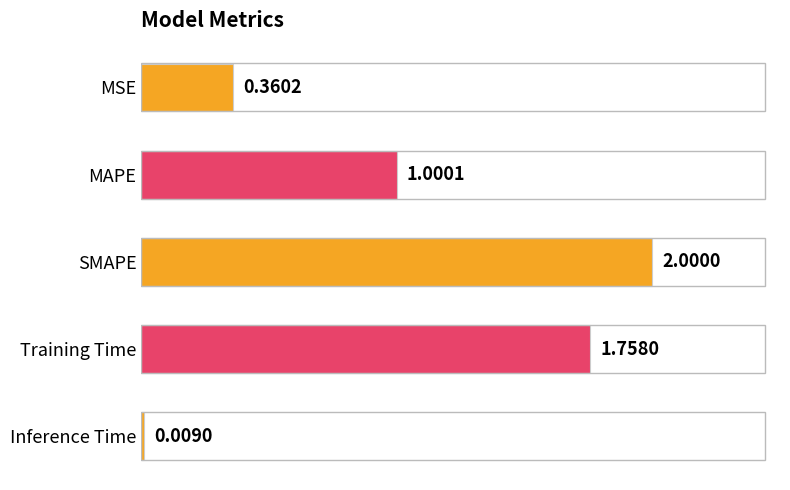

Which has a higher value, SMAPE or MSE?

SMAPE